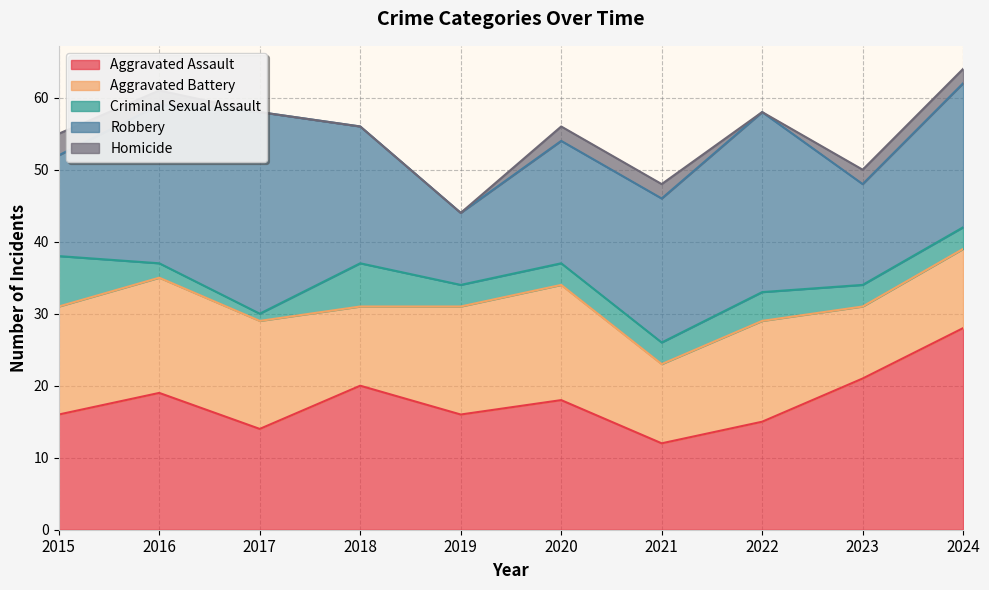

What is the maximum value for Aggravated Battery?

16